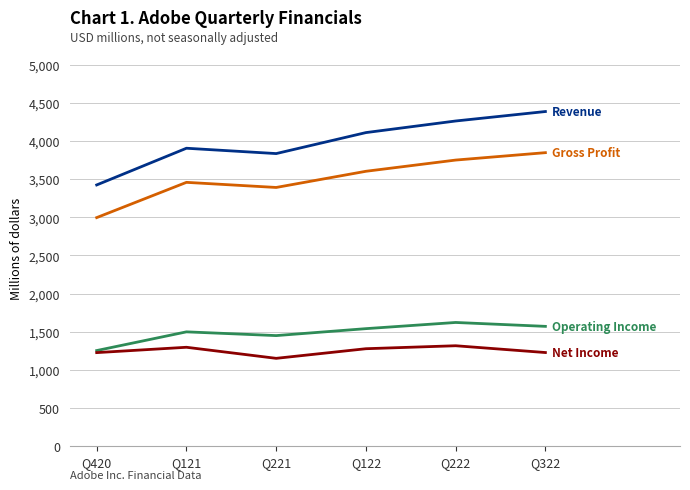

What position from the right is Q121?

5